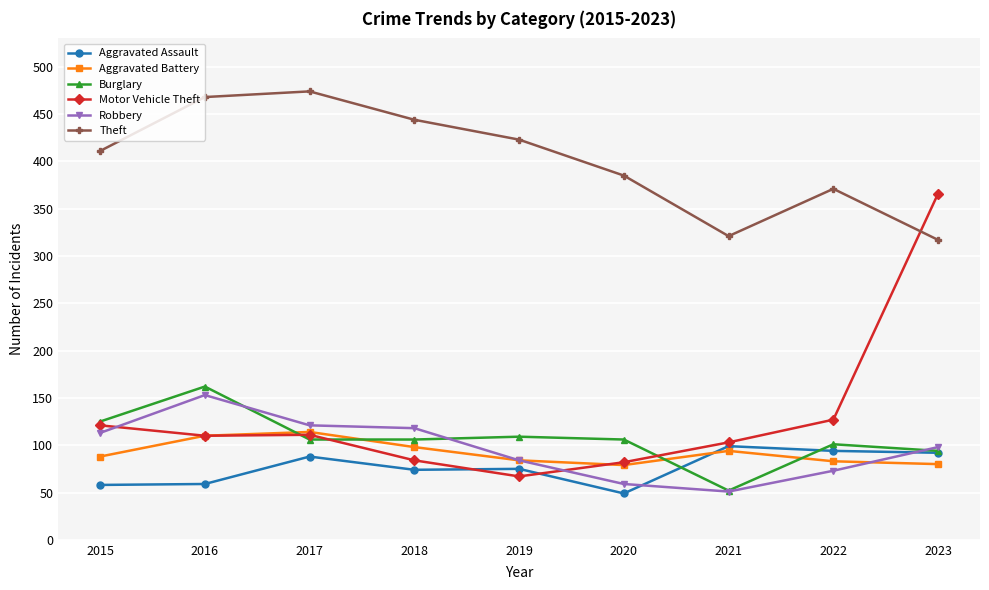

True or false: Theft has a value of 474 at 2017.

True